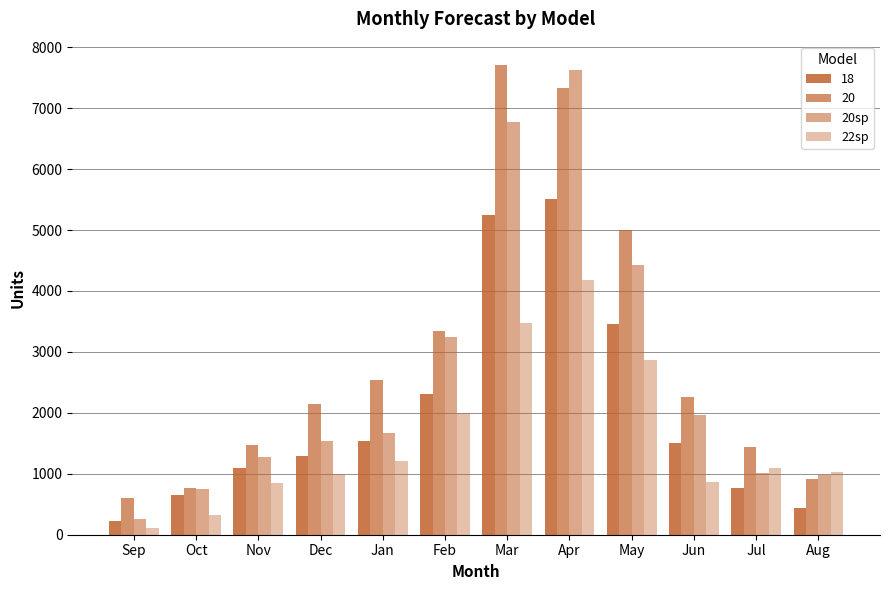

Which category has the lowest value in the 22sp series?

Sep